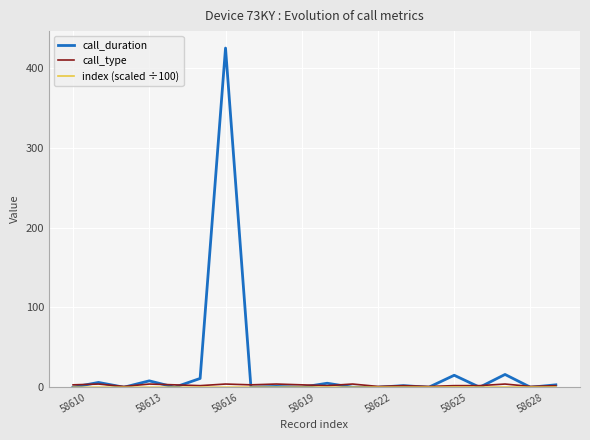

Which series has the largest total across all categories?

call_duration